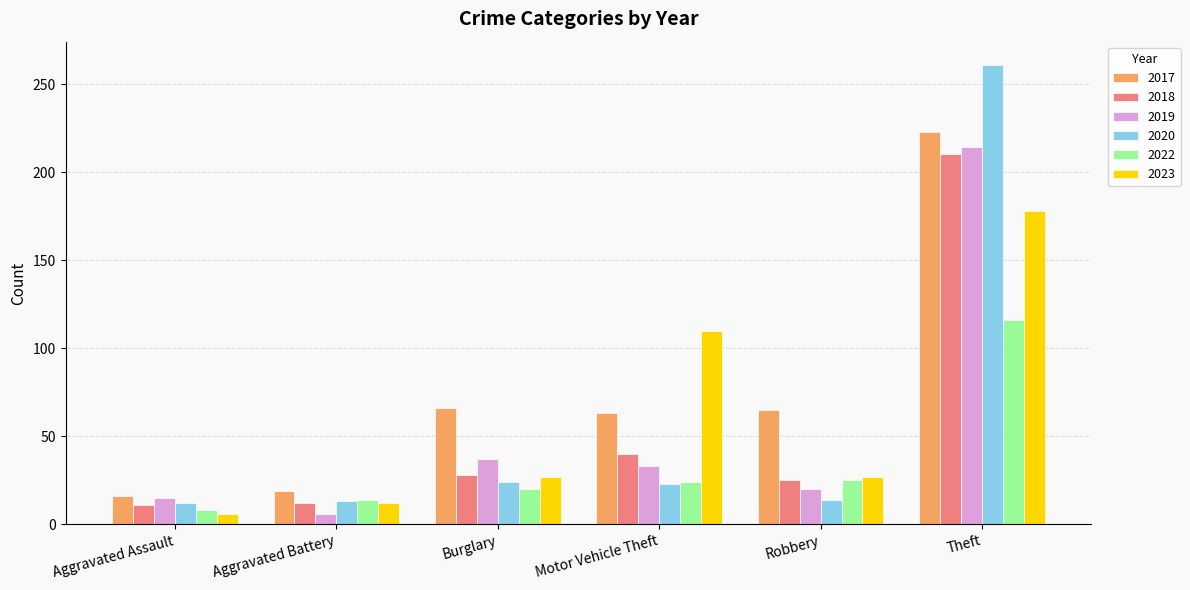

List the series in order of their peak value, highest first.

2020, 2017, 2019, 2018, 2023, 2022